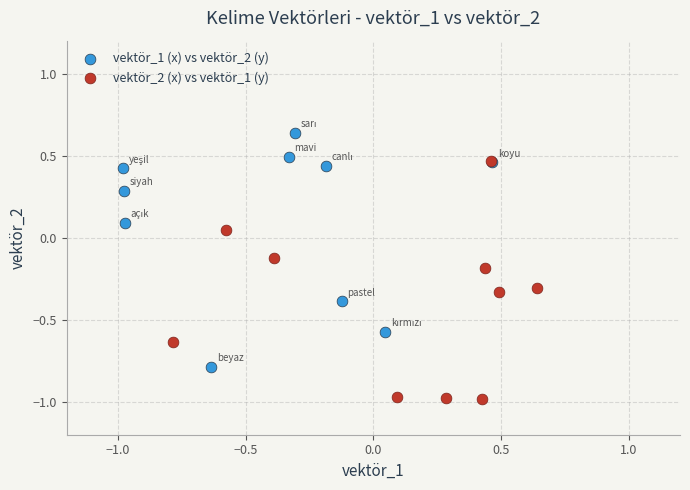

Which series reaches the minimum Y coordinate?

vektör_2 (x) vs vektör_1 (y)